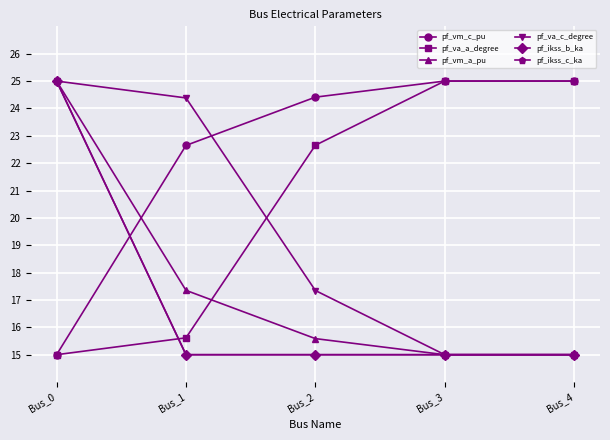

Does the chart have visible grid lines?

Yes